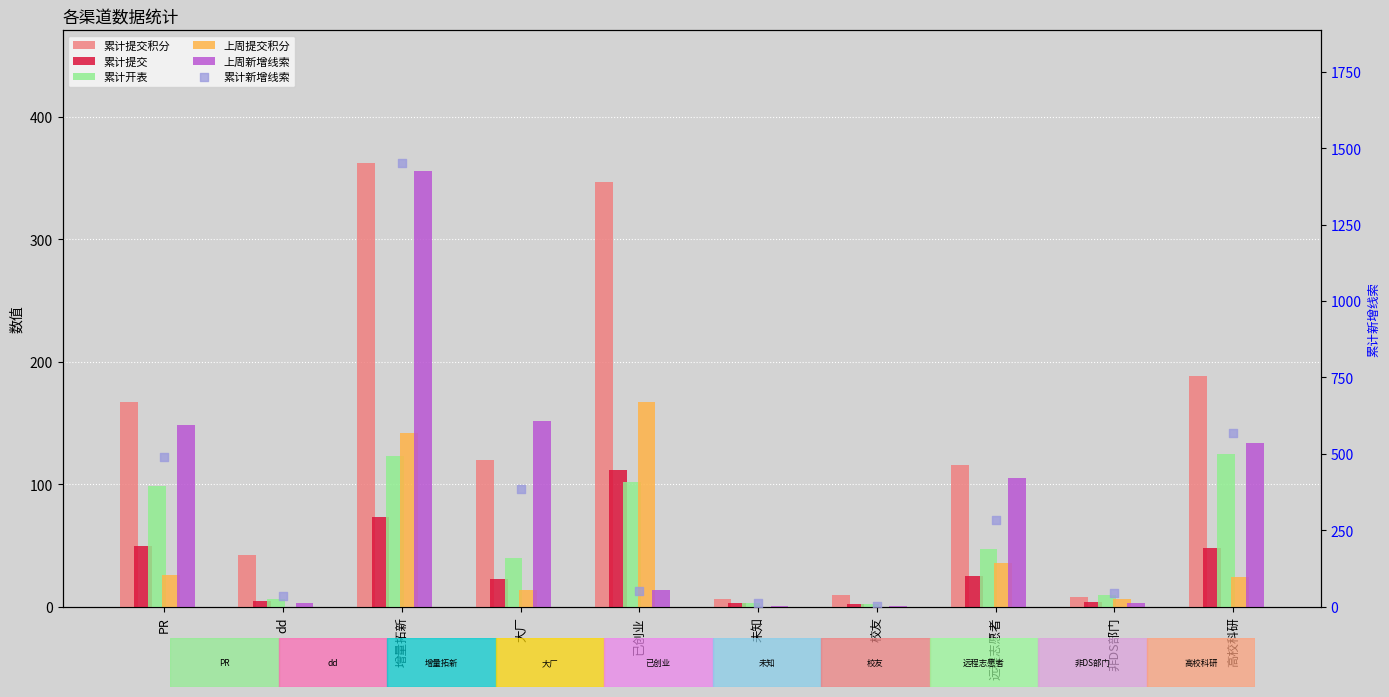

Which series has the largest Y range (max minus min)?

累计新增线索